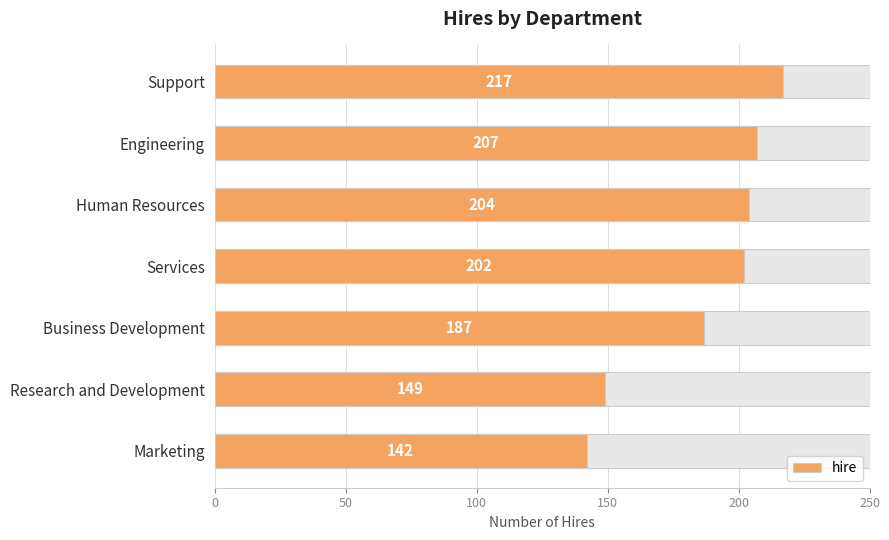

True or false: the data shows 67 at Engineering.

False